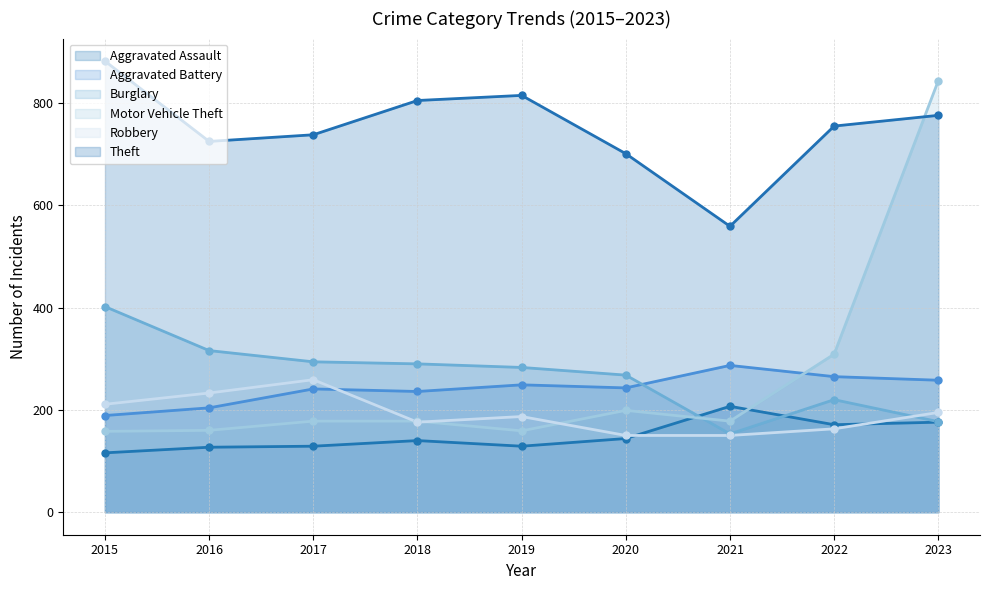

Which series contains the highest Y value?

Theft